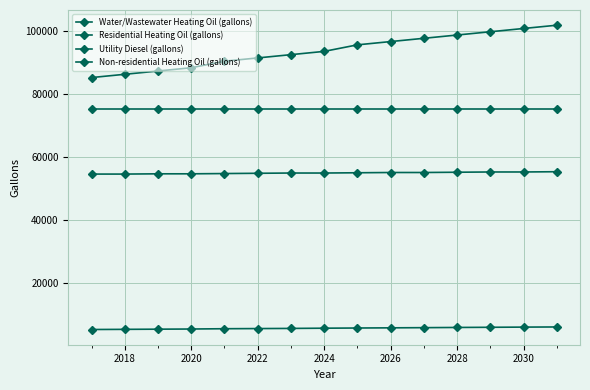

What is the minimum value for Utility Diesel (gallons)?

54500.0